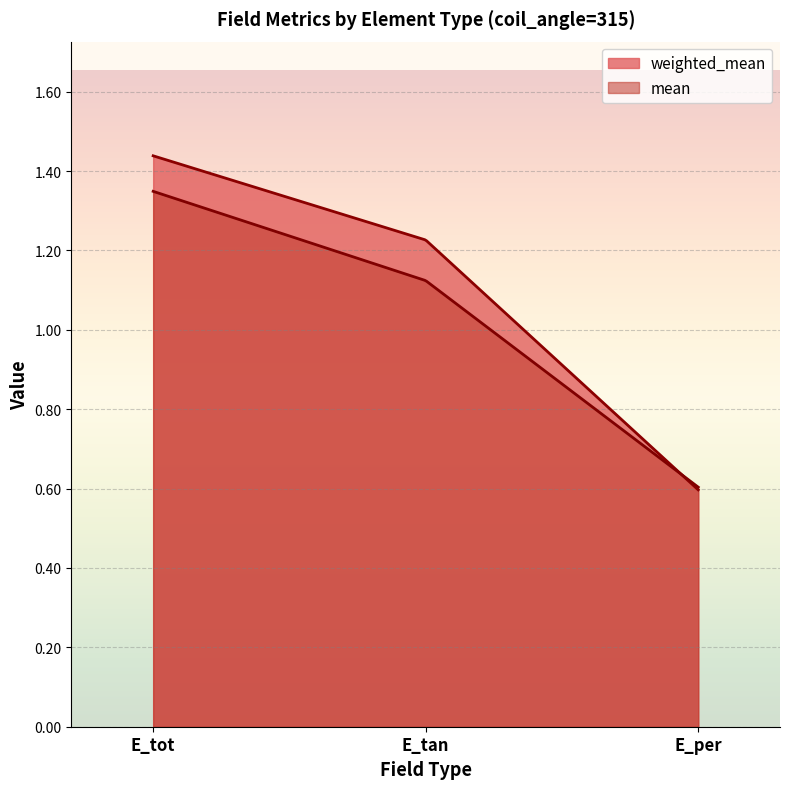

At which category is the sum across all series the highest?

E_tot